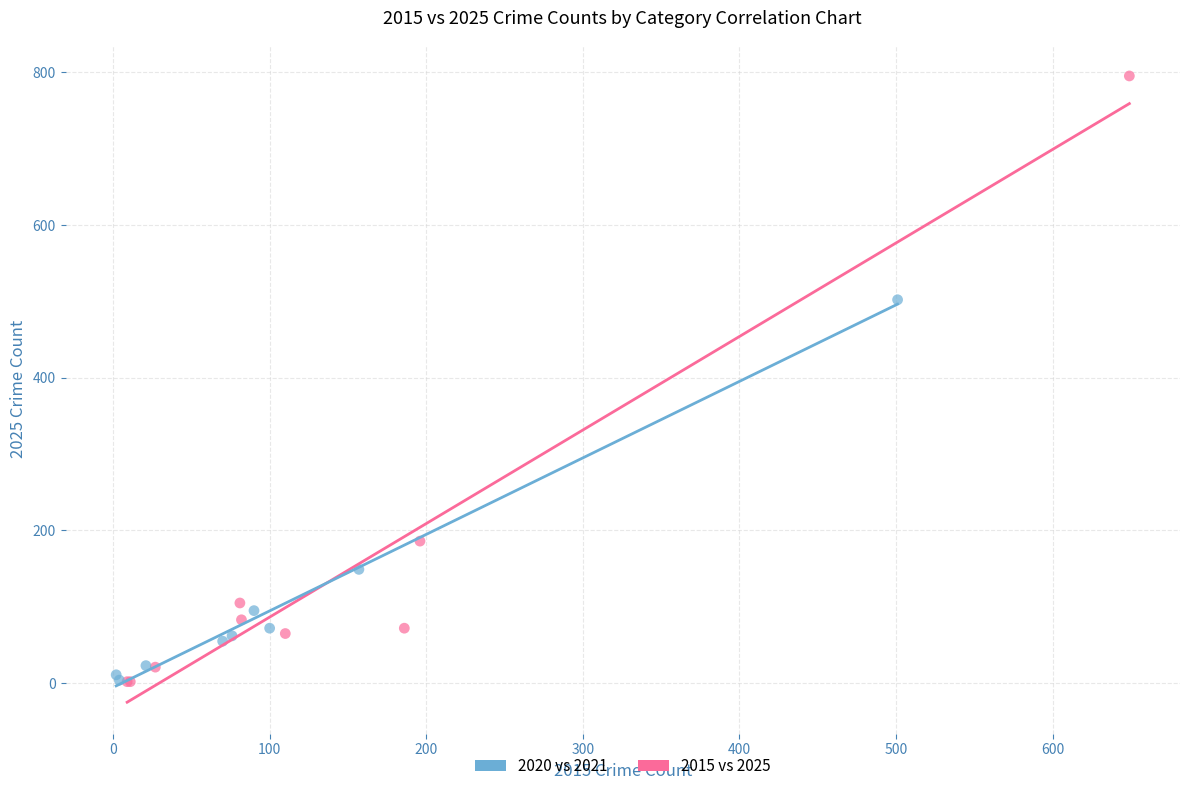

Which series has the largest Y range (max minus min)?

2015 vs 2025